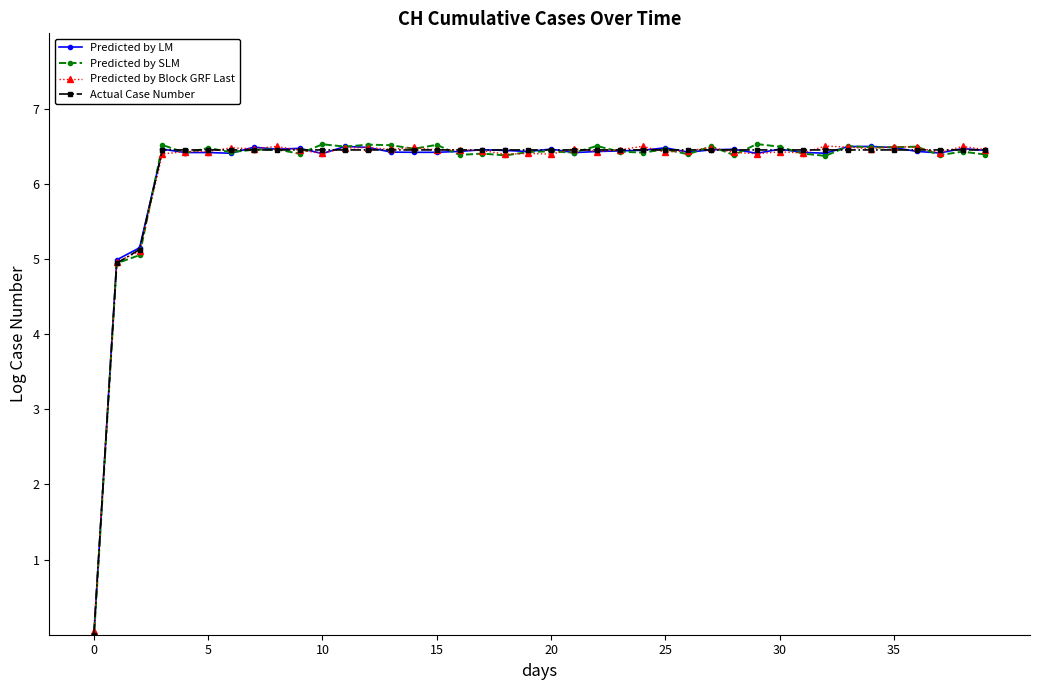

True or false: Predicted by LM and Predicted by Block GRF Last cross at least once.

True